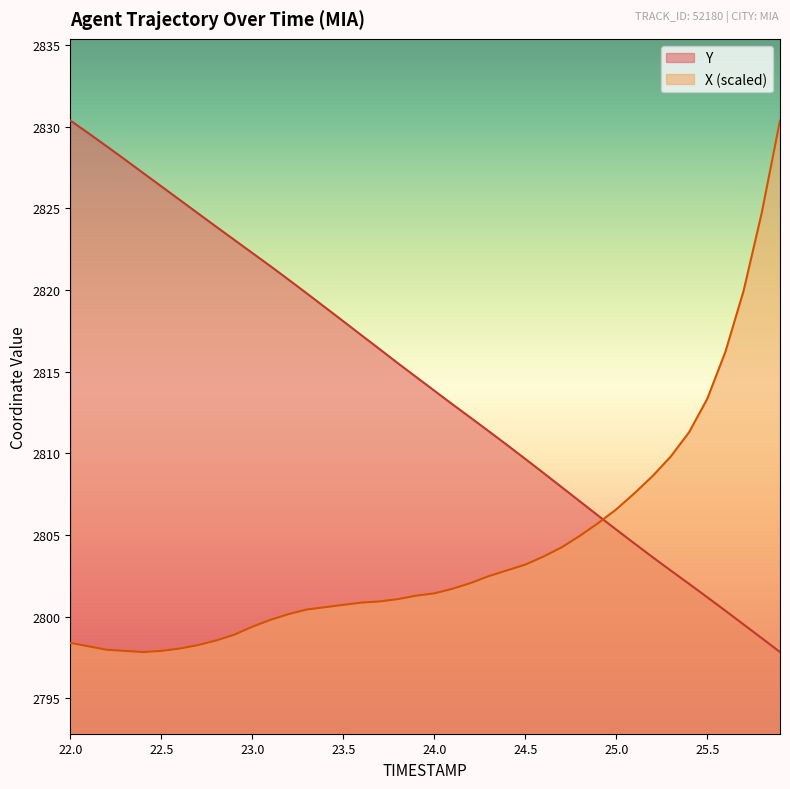

What is the minimum value shown in the chart?

2797.8